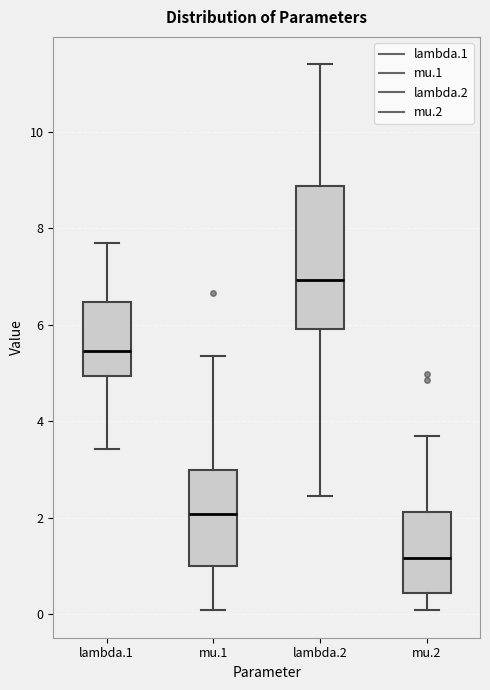

Where does the median line of the box for lambda.2 sit on the y-axis? The values are not printed on the chart, so give them approximately, as read against the axis.

7.0